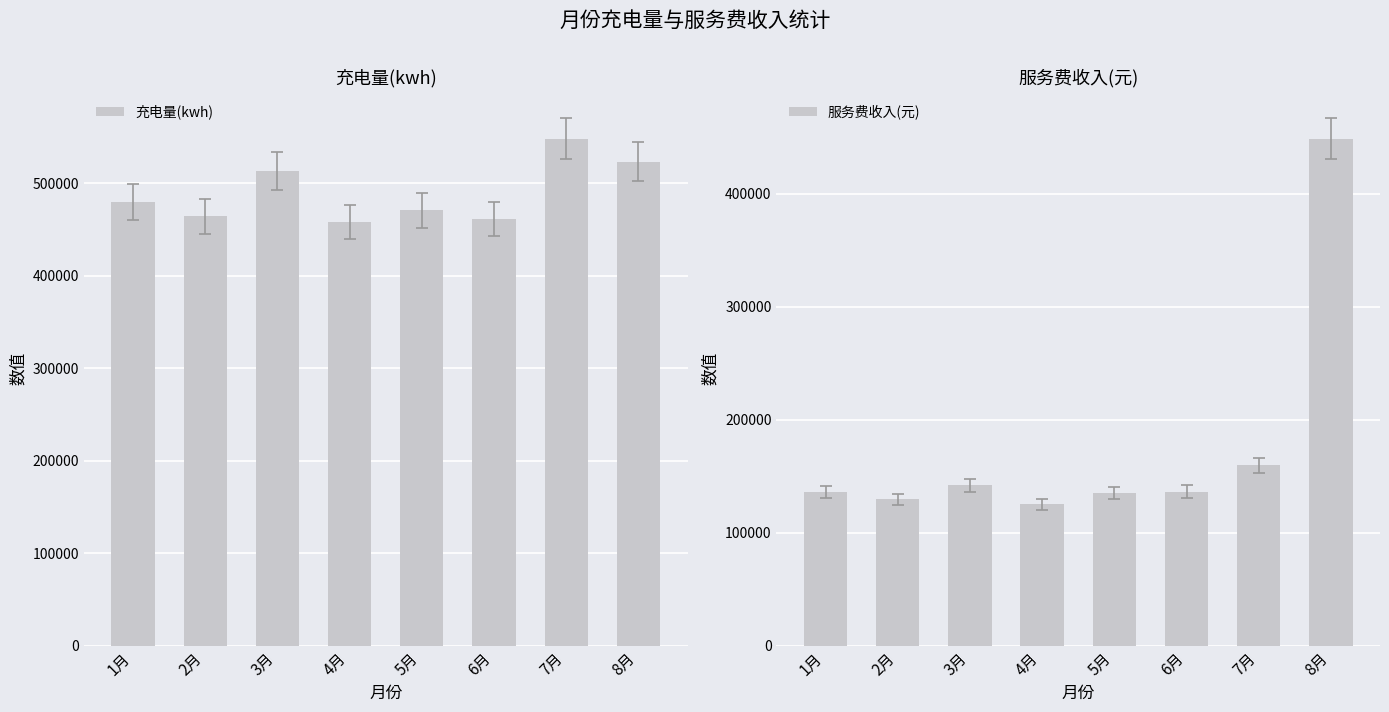

Is it true that 充电量(kwh) equals 548439.3 at 7月?

True